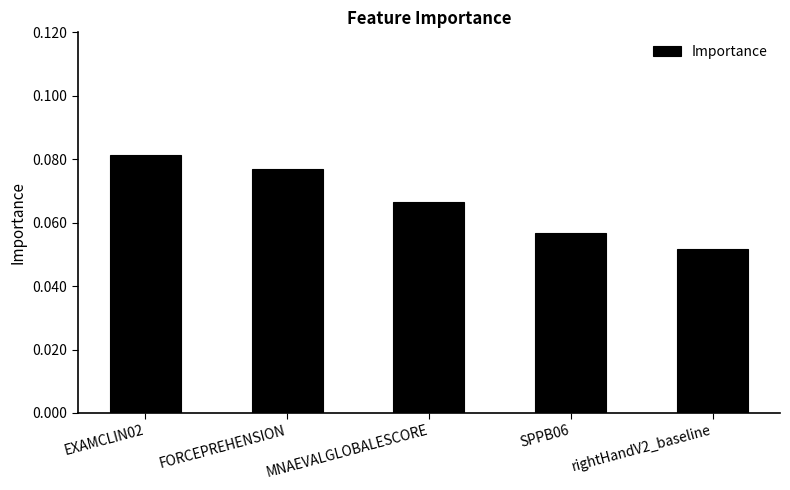

Count the values in the range 0 to 1.

5